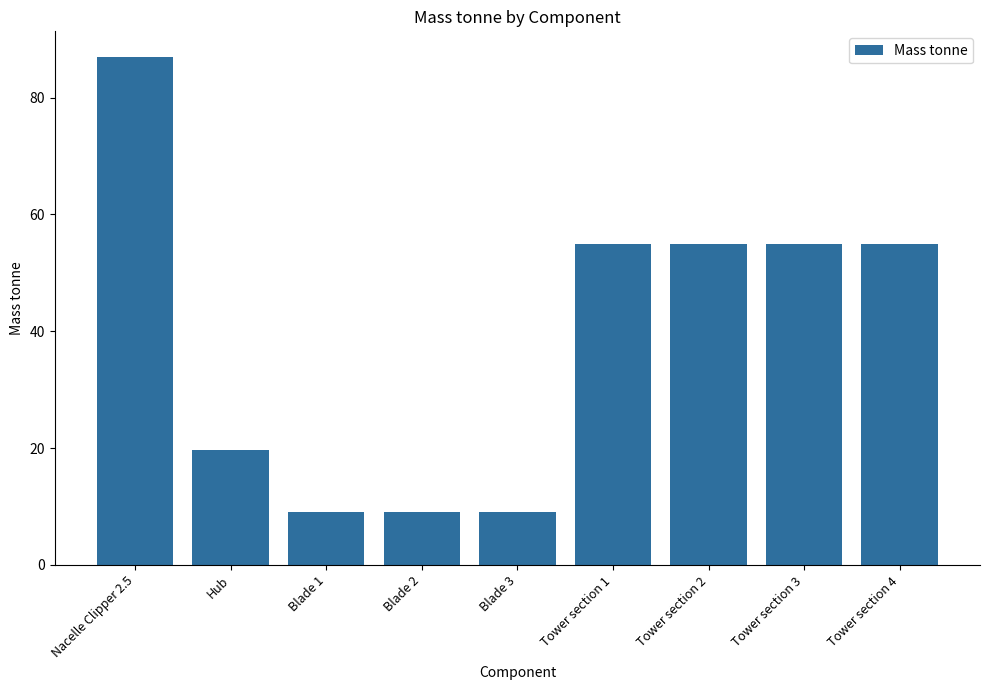

What position from the right is Blade 1?

7